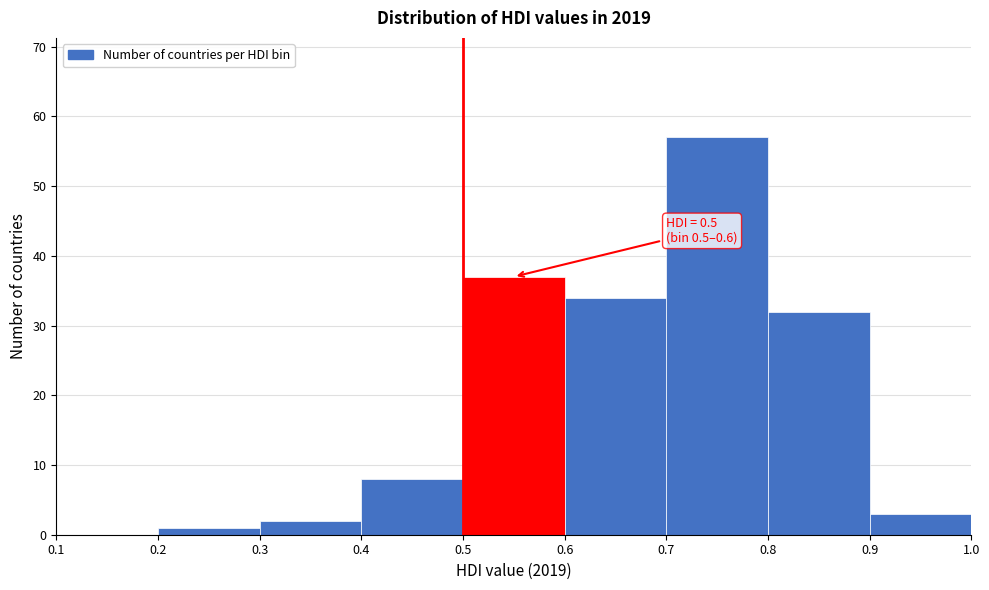

Over which range of the x-axis is the bar tallest?

0.7 to 0.8